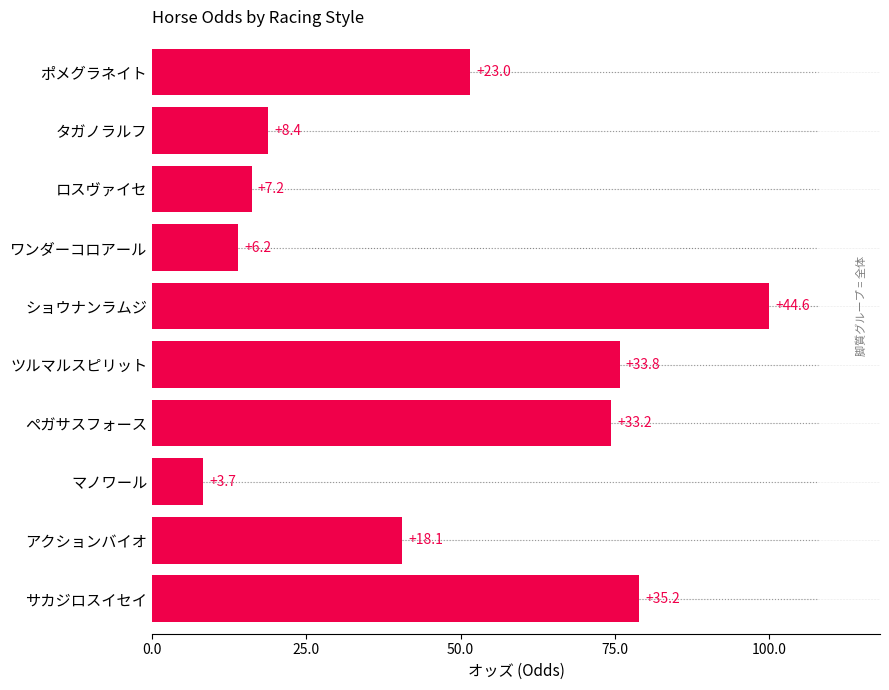

Does the chart contain any negative values?

No